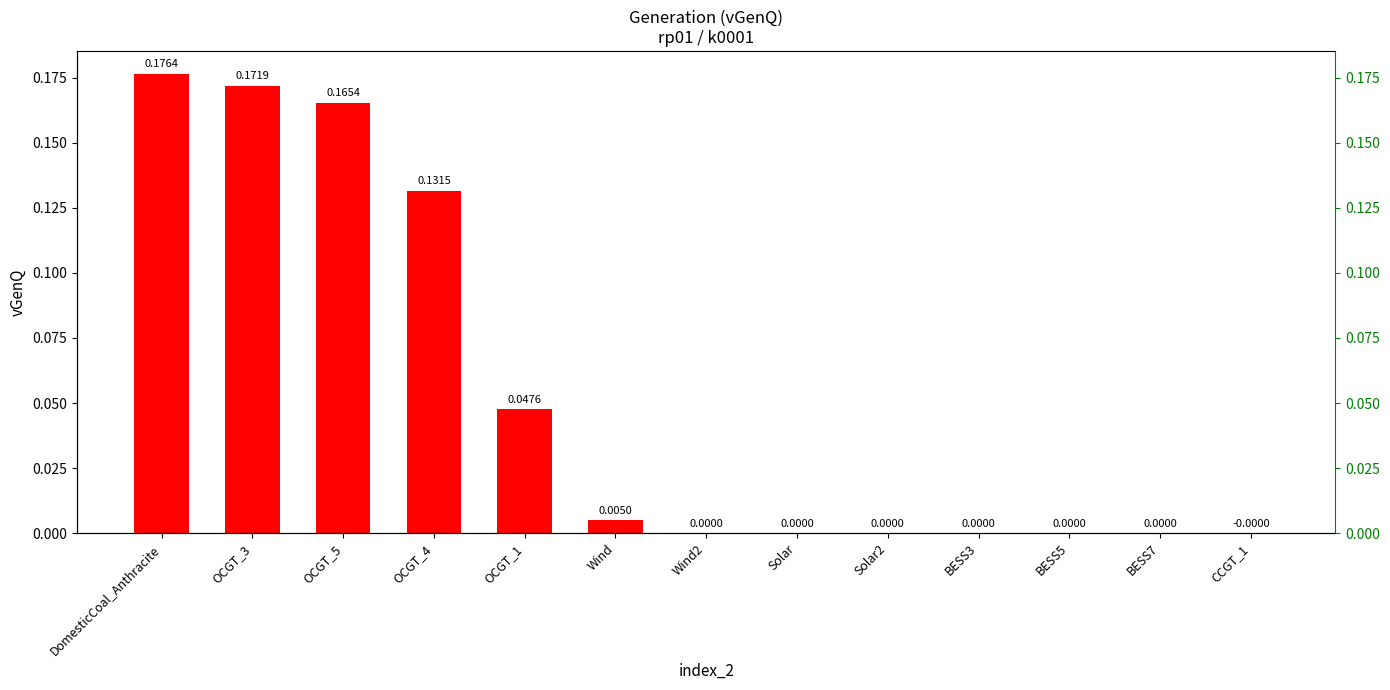

How many series are shown in this chart?

1